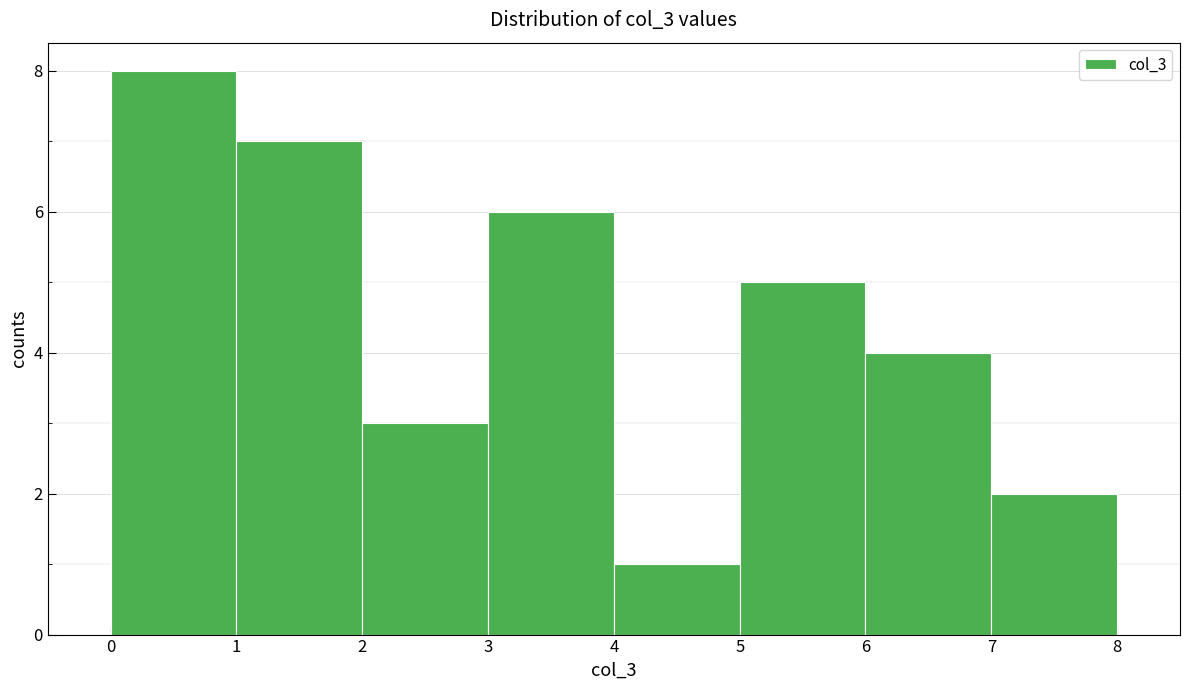

Reading left to right, list every bar in this chart as the range it spans on the x-axis followed by its height. The values are not printed on the chart, so give them approximately, as read against the axis.

0 to 1: 8
1 to 2: 7
2 to 3: 3
3 to 4: 6
4 to 5: 1
5 to 6: 5
6 to 7: 4
7 to 8: 2